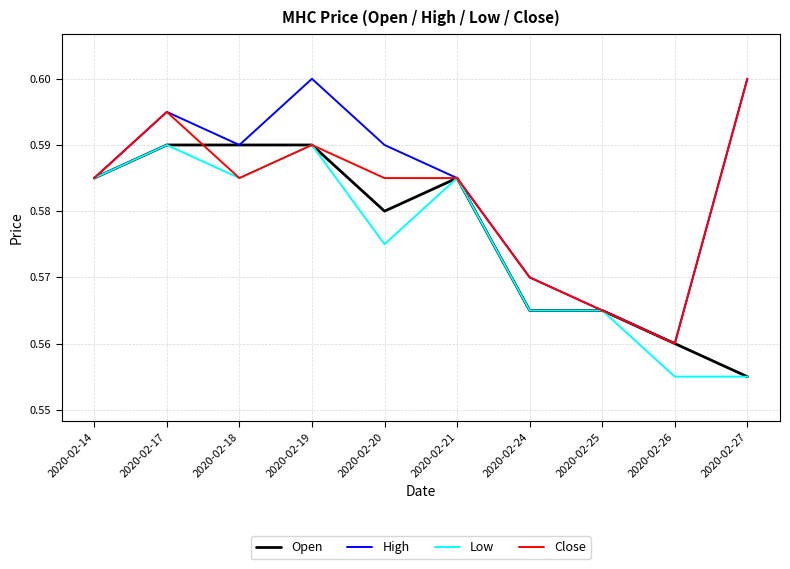

The value of Low at 2020-02-26 is 0.6. True or false?

True